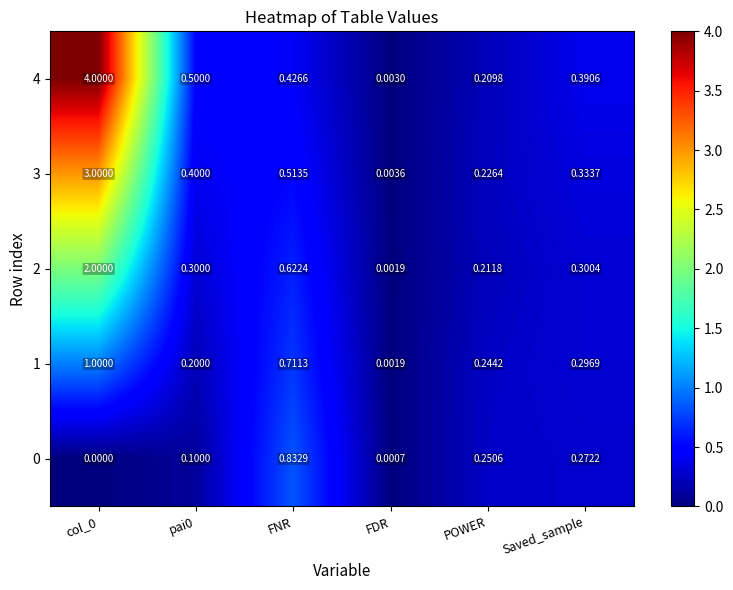

Is the value of 4 at pai0 greater than the value of 3 at pai0?

Yes